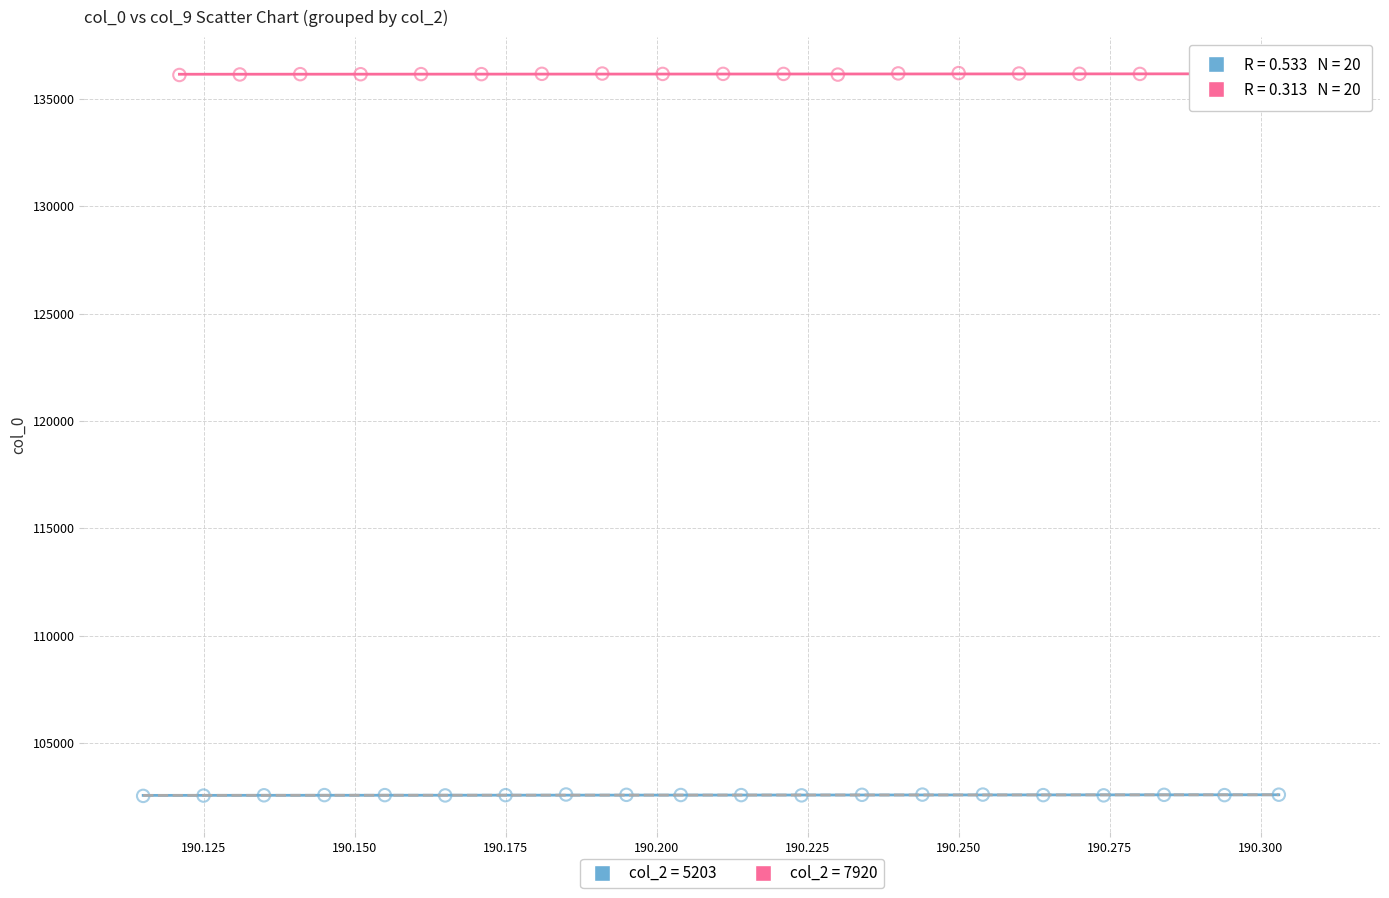

Which series contains the lowest Y value?

col_2 = 5203